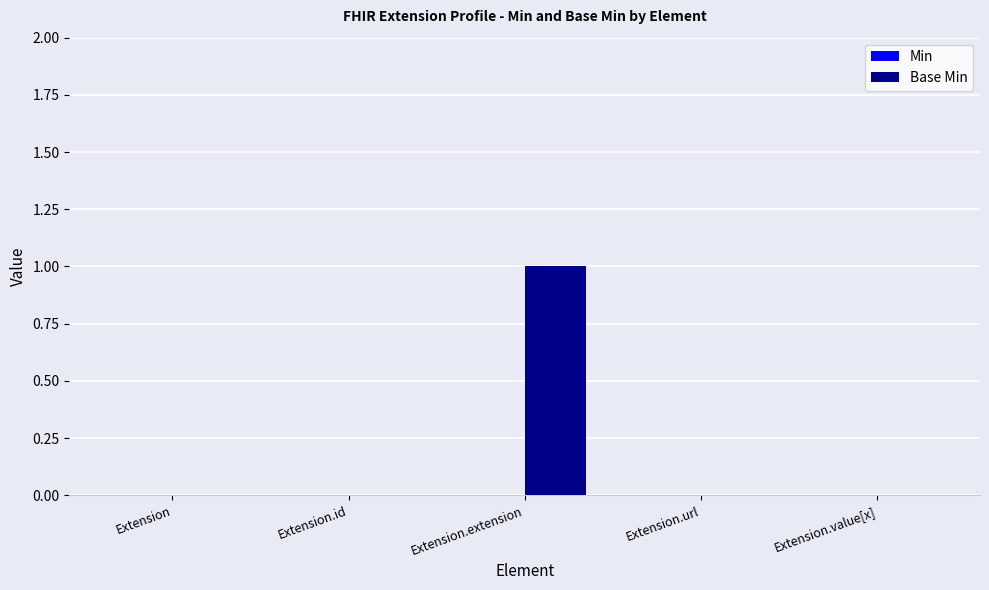

Between Extension.value[x] and Extension.extension, which is larger?

Extension.extension